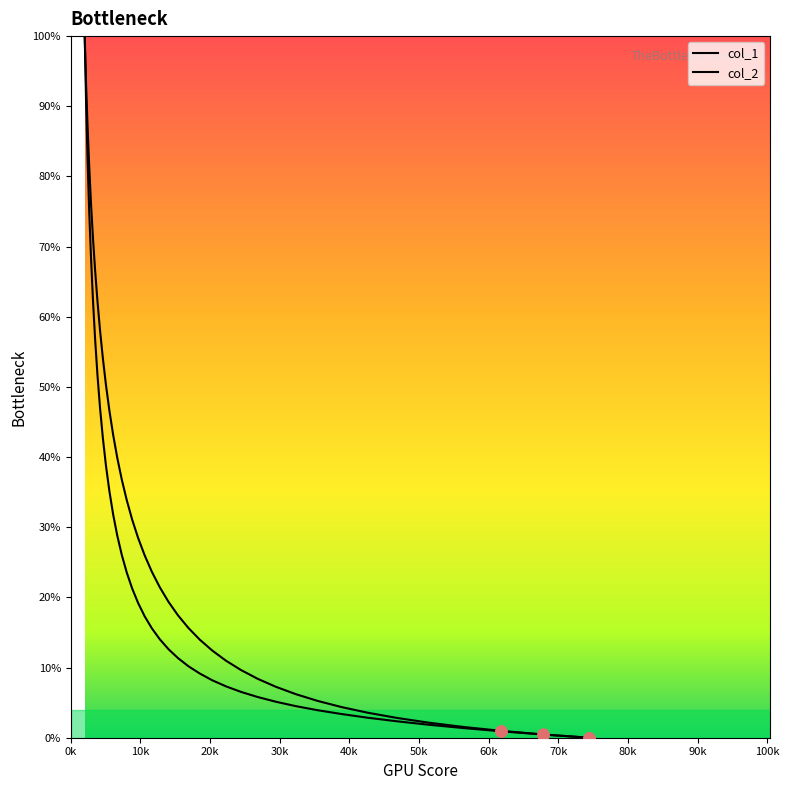

The col_2 series shows 17.5 at 153.793. True or false?

True